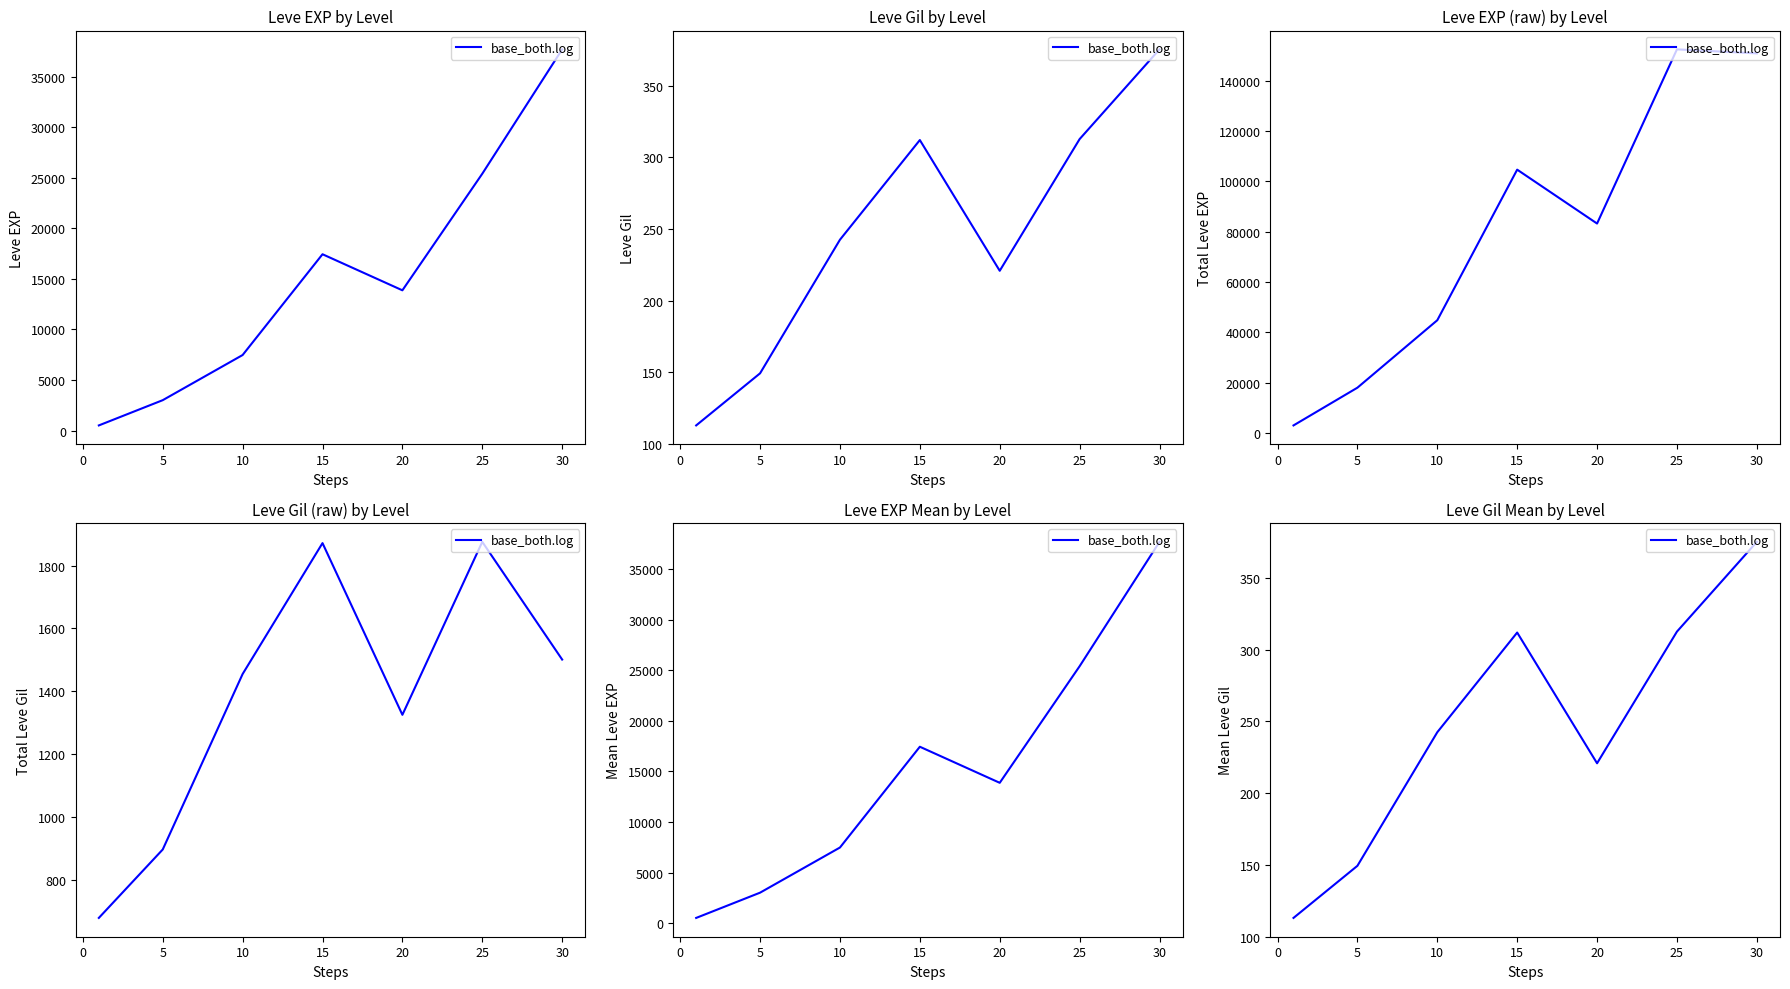

What is the average value?

246.5